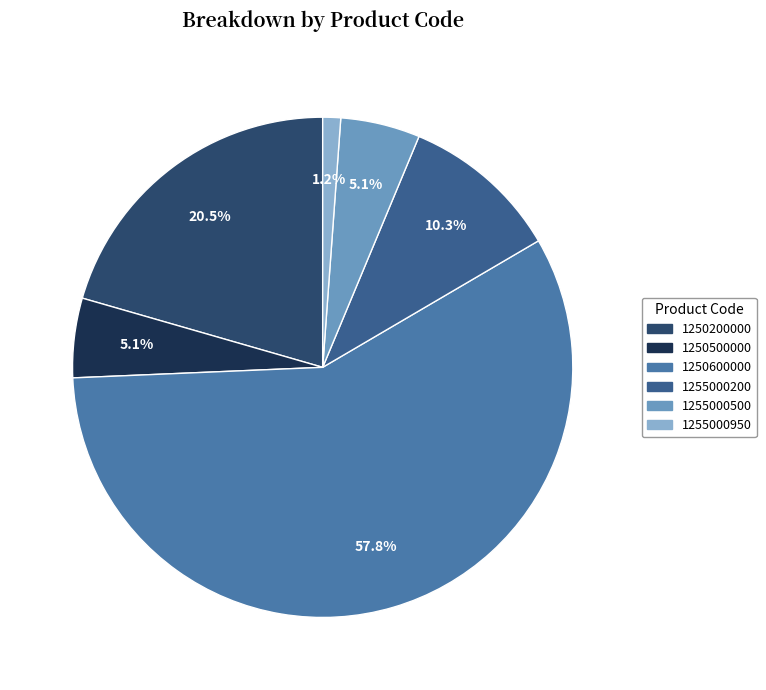

What is the largest slice in the pie chart?

1250600000